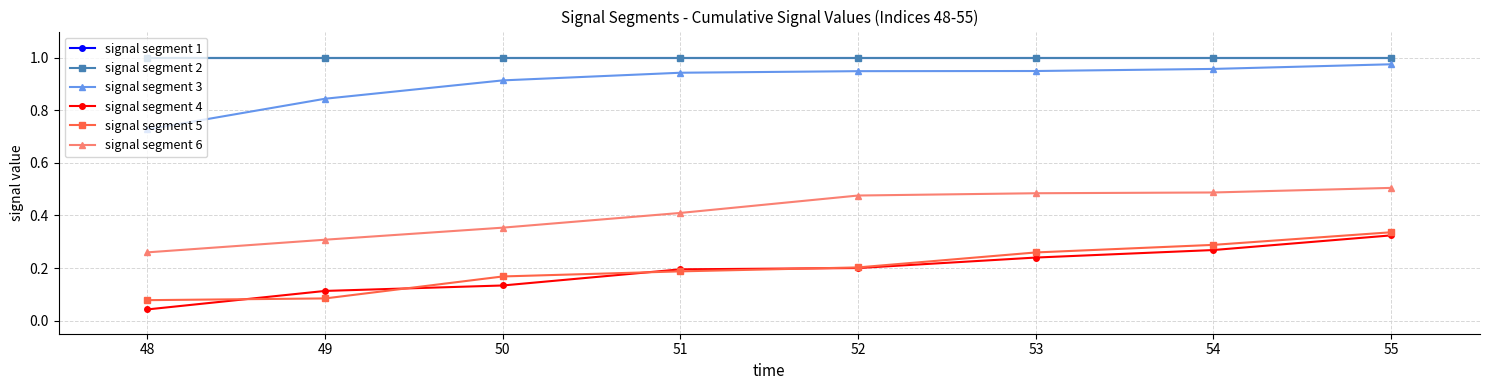

Which series has the widest spread of values?

signal segment 4